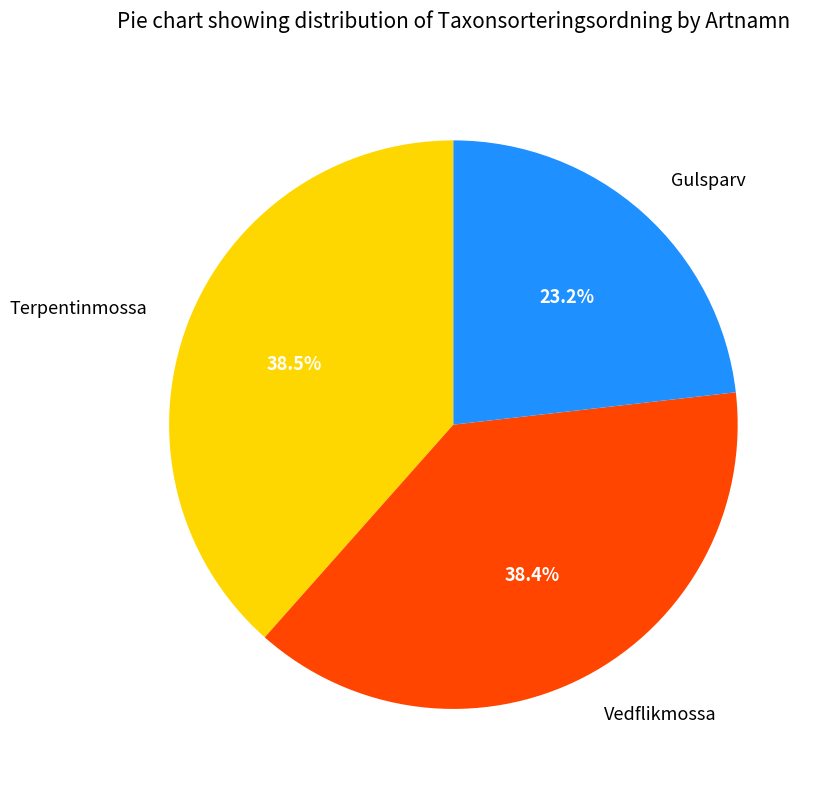

Which category has the smallest portion of the pie?

Gulsparv